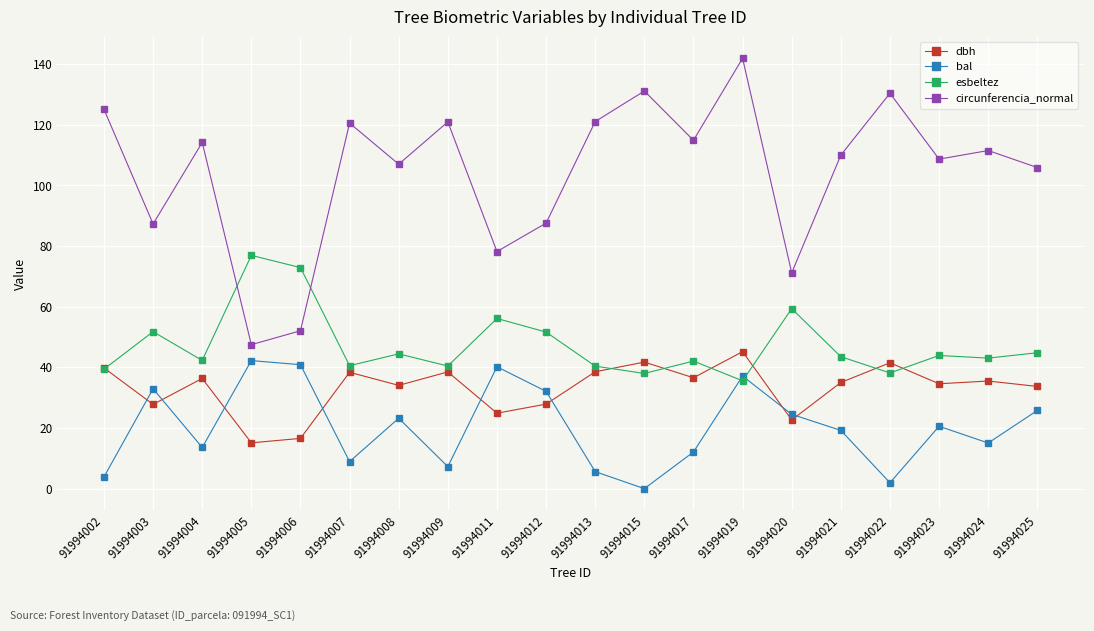

List the series in order of their overall mean, lowest first.

bal, dbh, esbeltez, circunferencia_normal